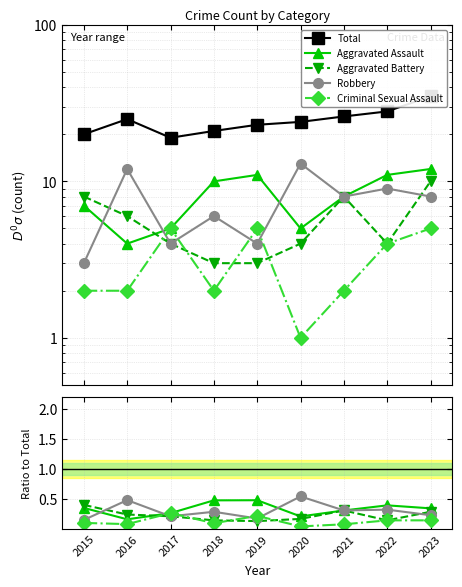

True or false: Aggravated Assault has more than 0 points higher than both neighbors.

True